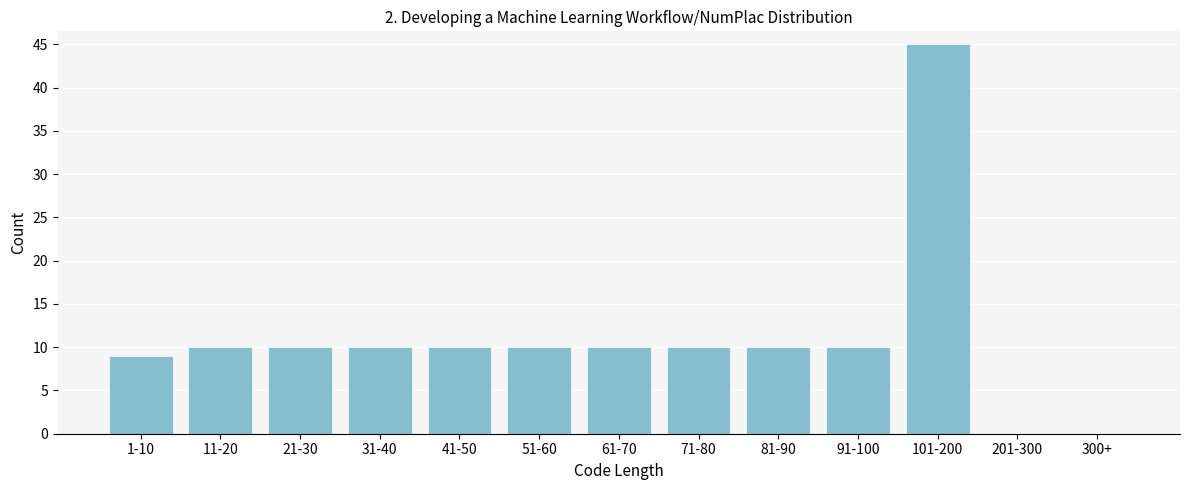

Reading right to left, list all the values displayed in this chart.

300+=0	201-300=0	101-200=45	91-100=10	81-90=10	71-80=10	61-70=10	51-60=10	41-50=10	31-40=10	21-30=10	11-20=10	1-10=9